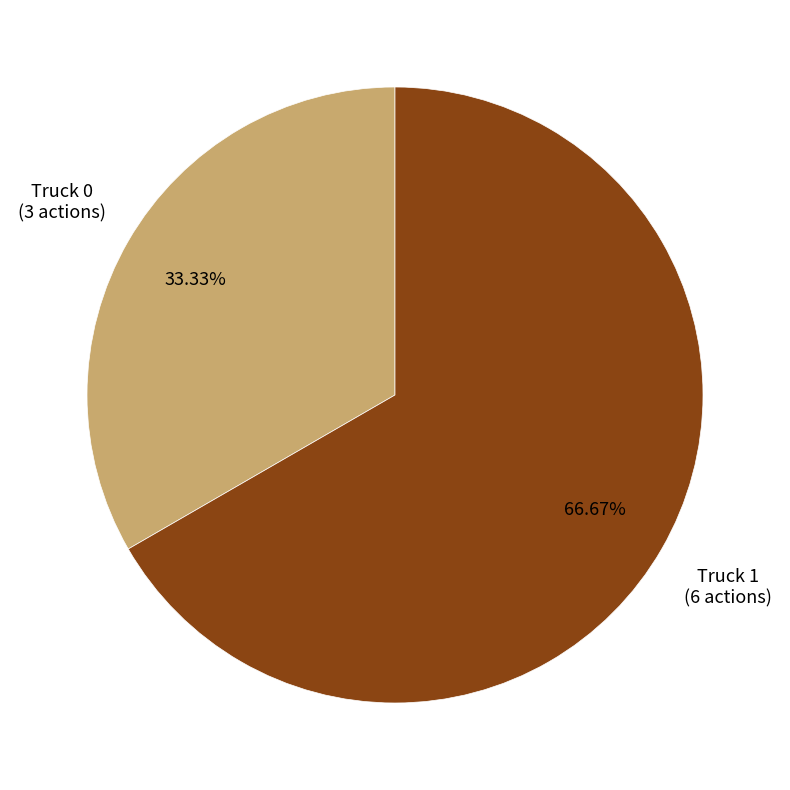

Is there any slice that represents more than half of the pie?

Yes